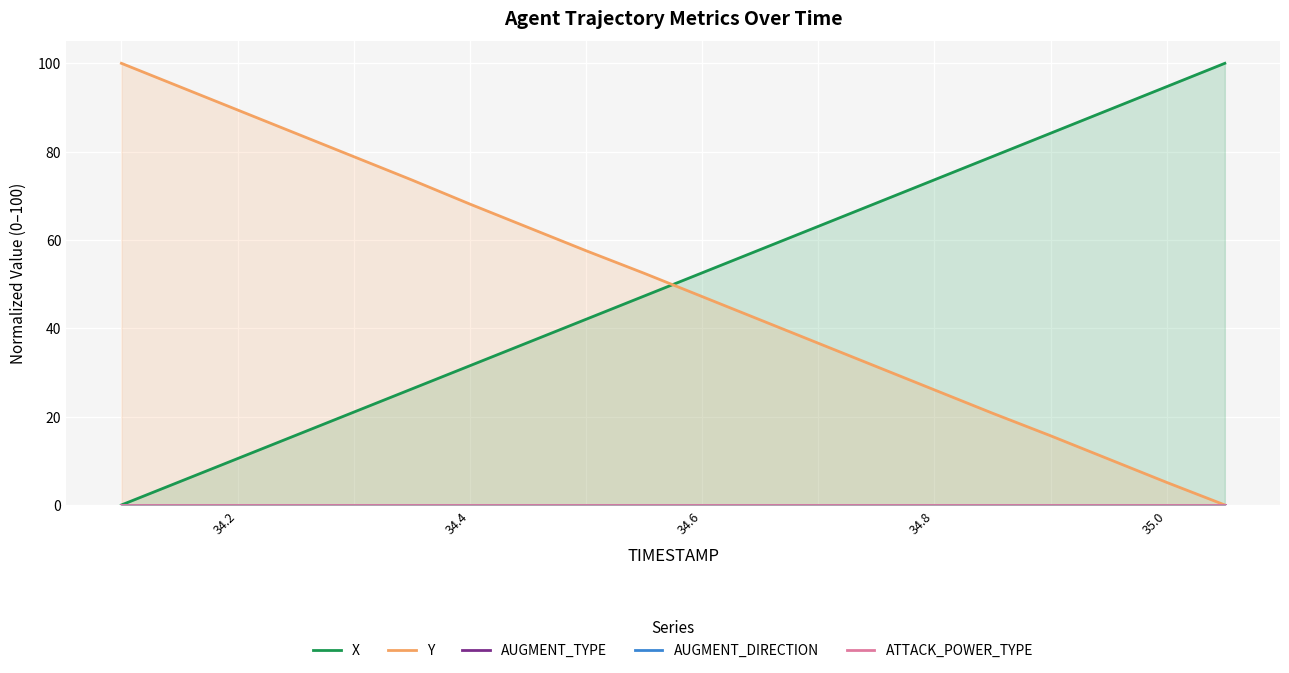

List the series in order of their peak value, highest first.

X, Y, AUGMENT_TYPE, AUGMENT_DIRECTION, ATTACK_POWER_TYPE